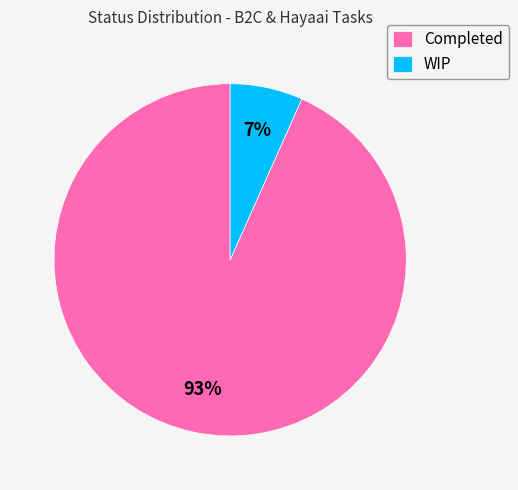

Do Completed and WIP together represent more than half of the pie?

Yes